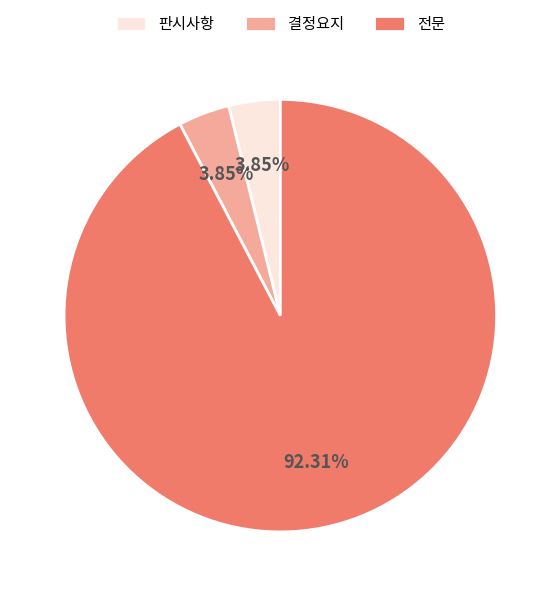

Count the number of slices in the pie.

3